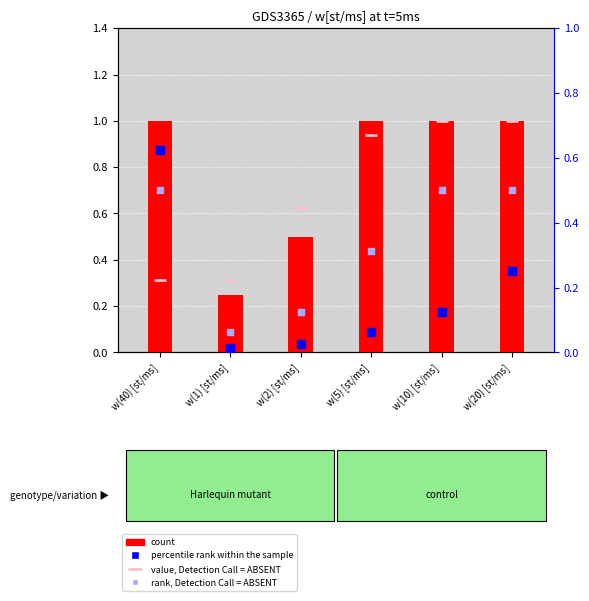

At which category is the sum across all series the highest?

w(20) [st/ms]